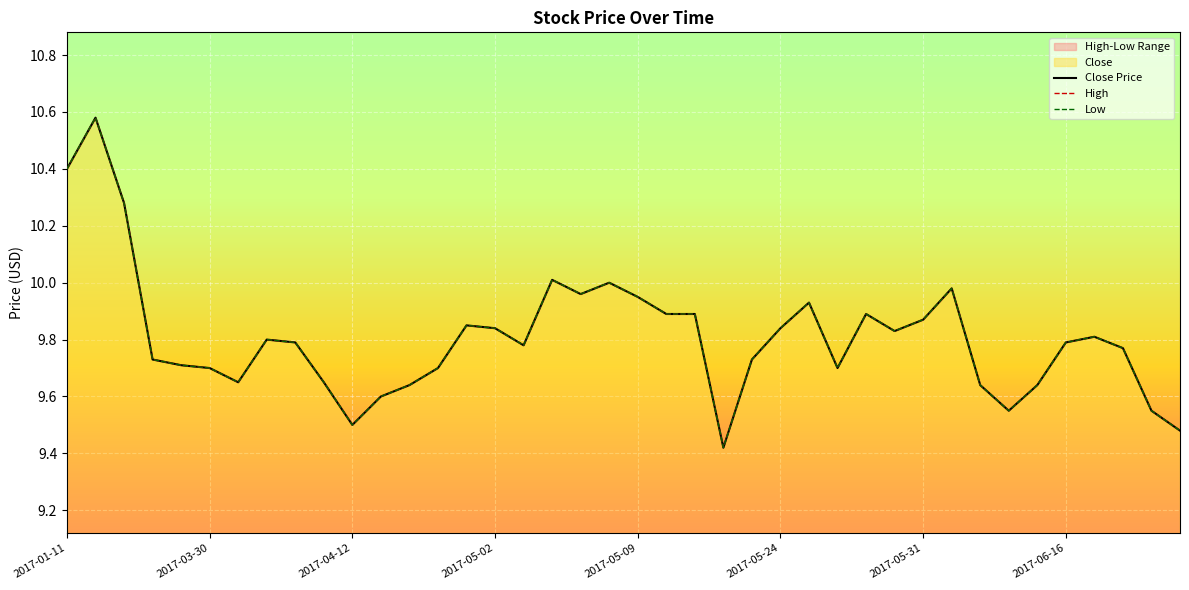

What is the difference between the maximum and minimum values in the High series?

1.2